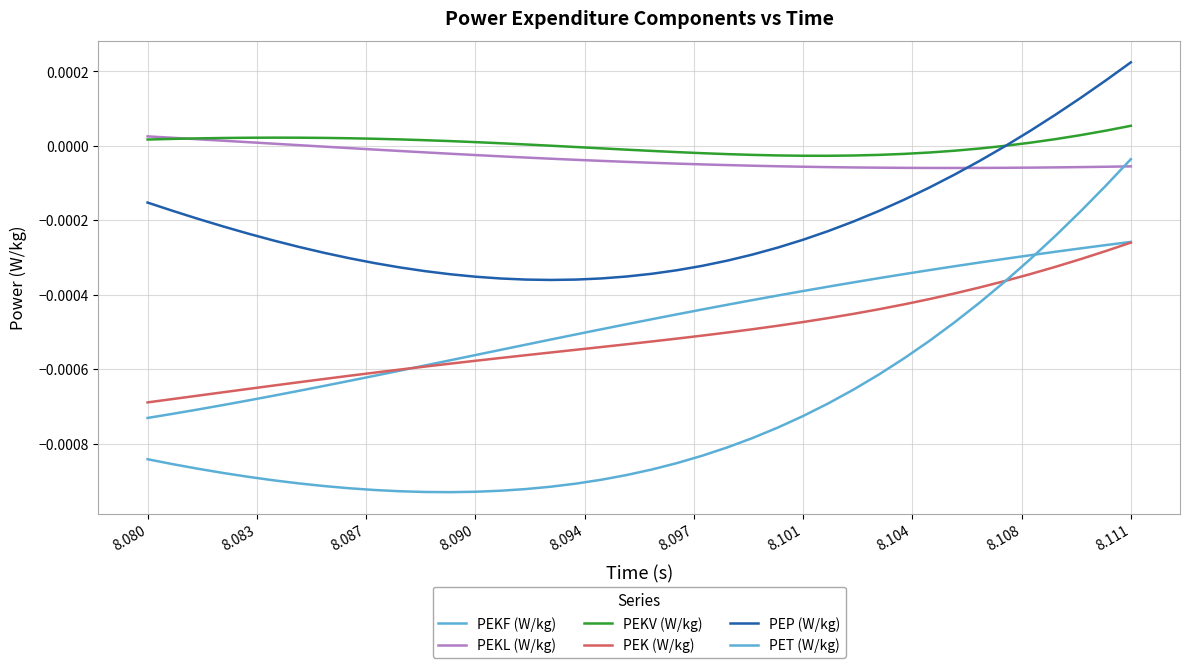

How many intersections are there between PEP (W/kg) and PEKL (W/kg)?

1